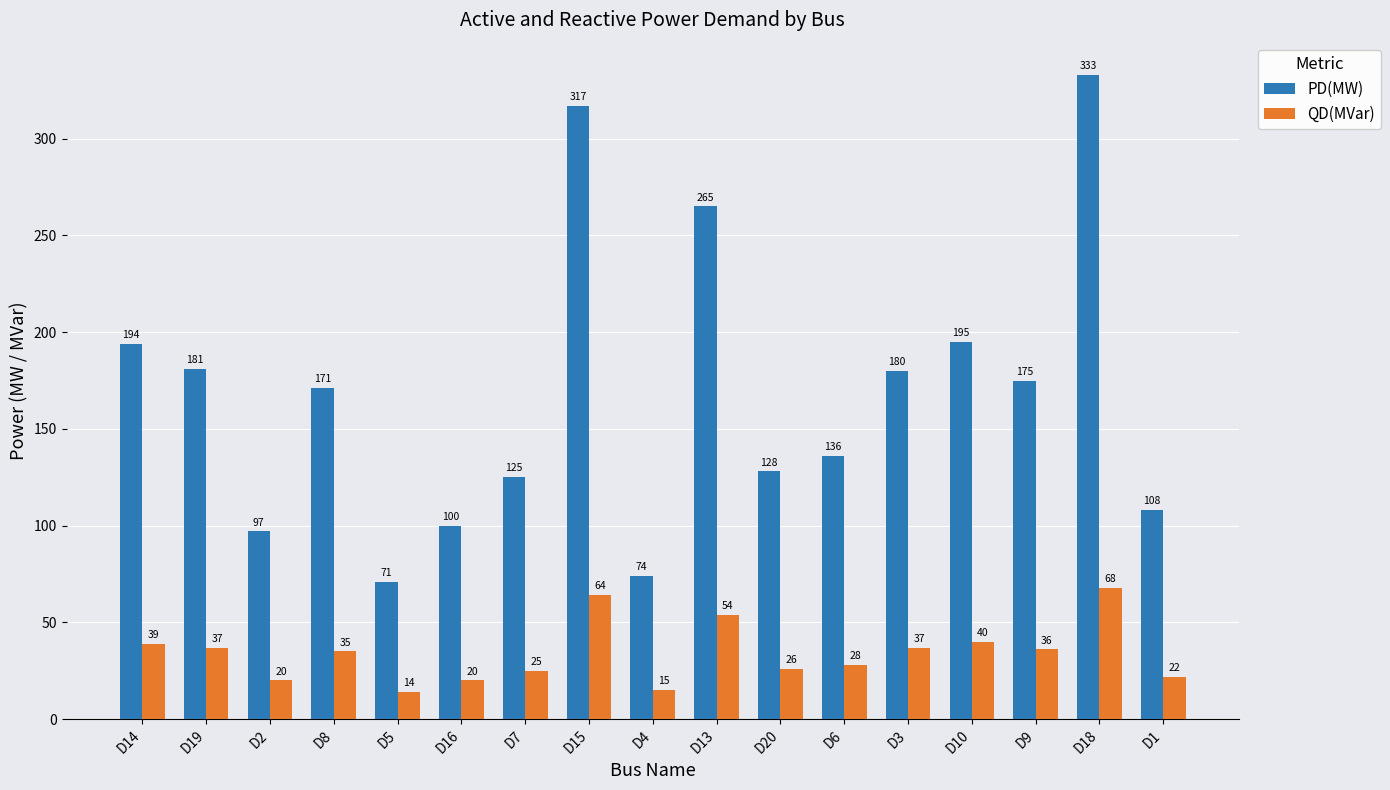

Count the number of categories in the chart.

17